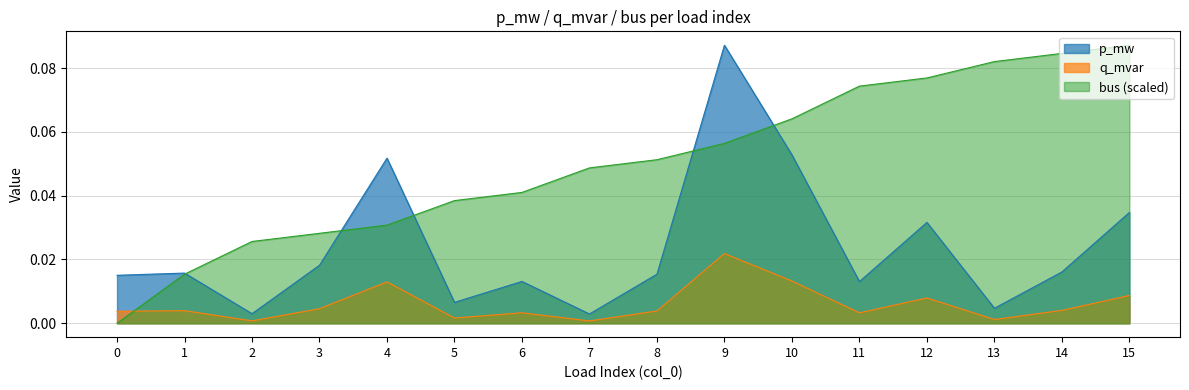

Is the value of q_mvar at 7 greater than the value of p_mw at 14?

No